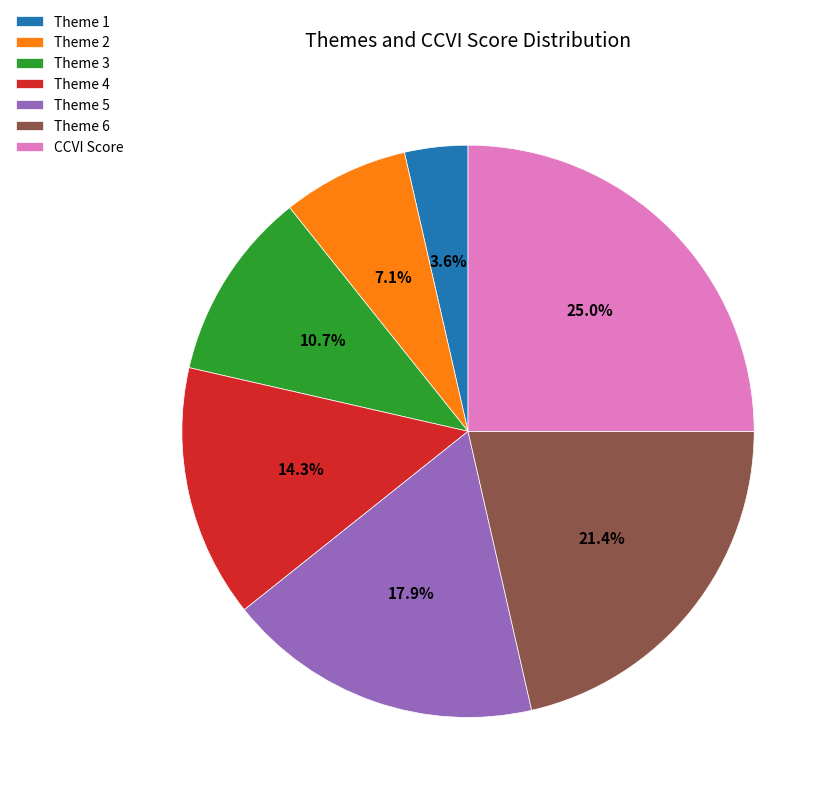

Is it true that Theme 2 is 18% of the pie?

False